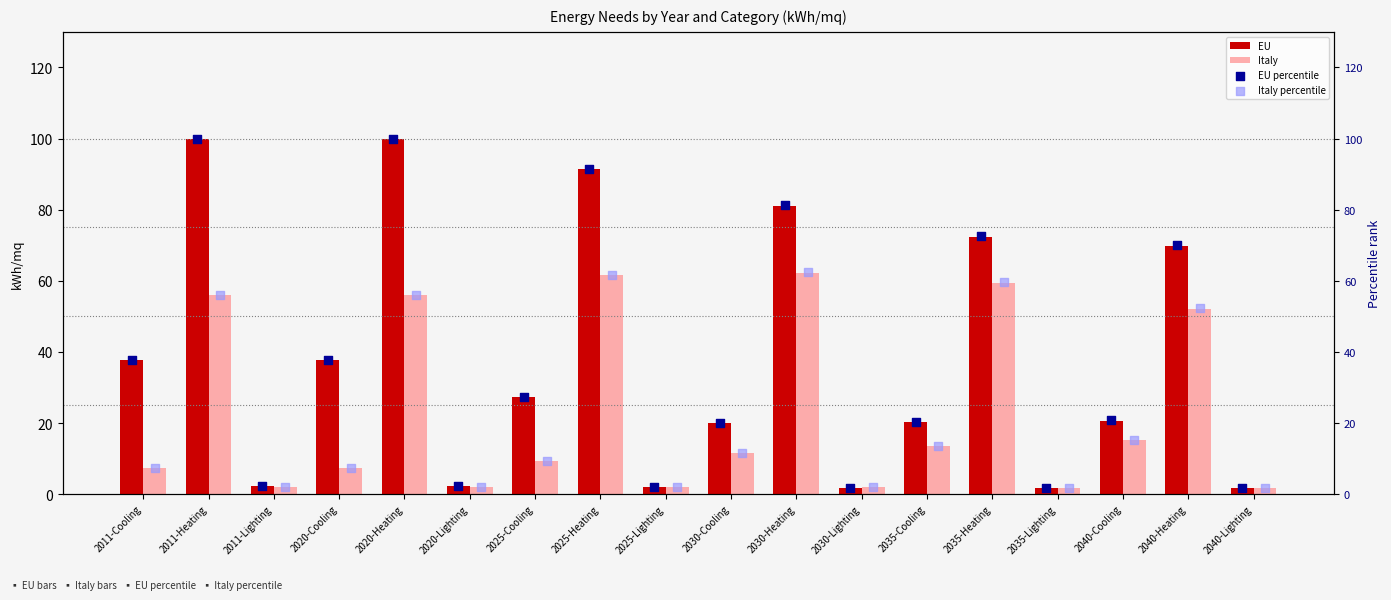

Which series reaches the minimum Y coordinate?

Italy